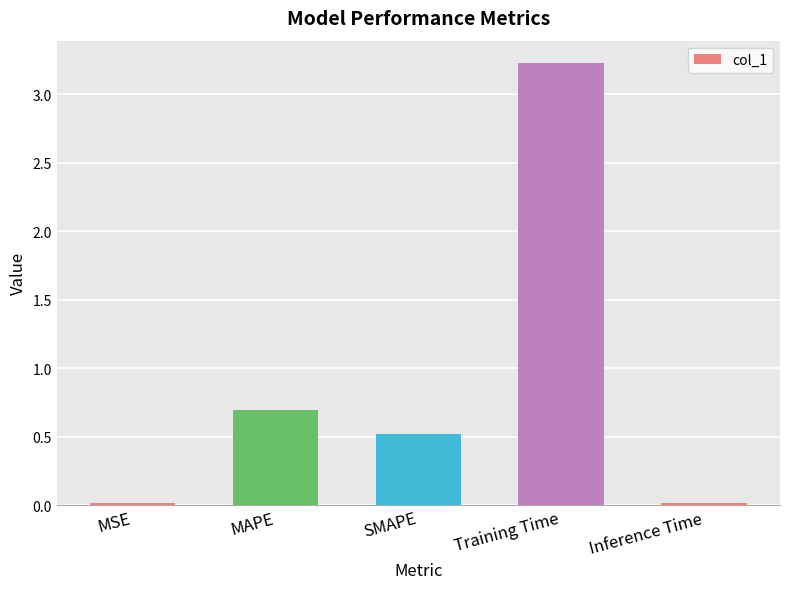

What is the maximum value shown in the chart?

3.2